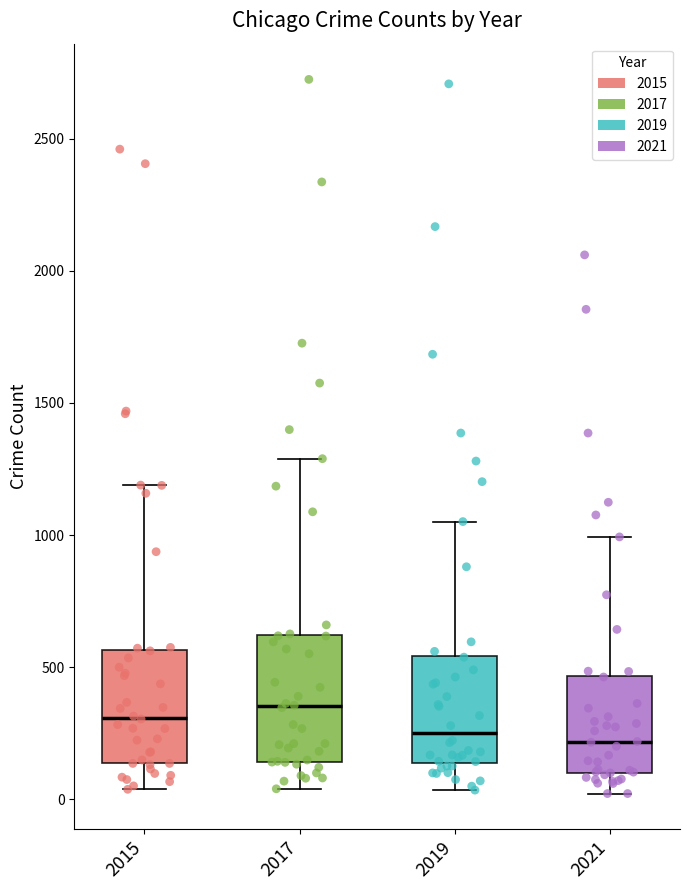

Where does the lower whisker of the box at x = 2019 end on the y-axis? The values are not printed on the chart, so give them approximately, as read against the axis.

50